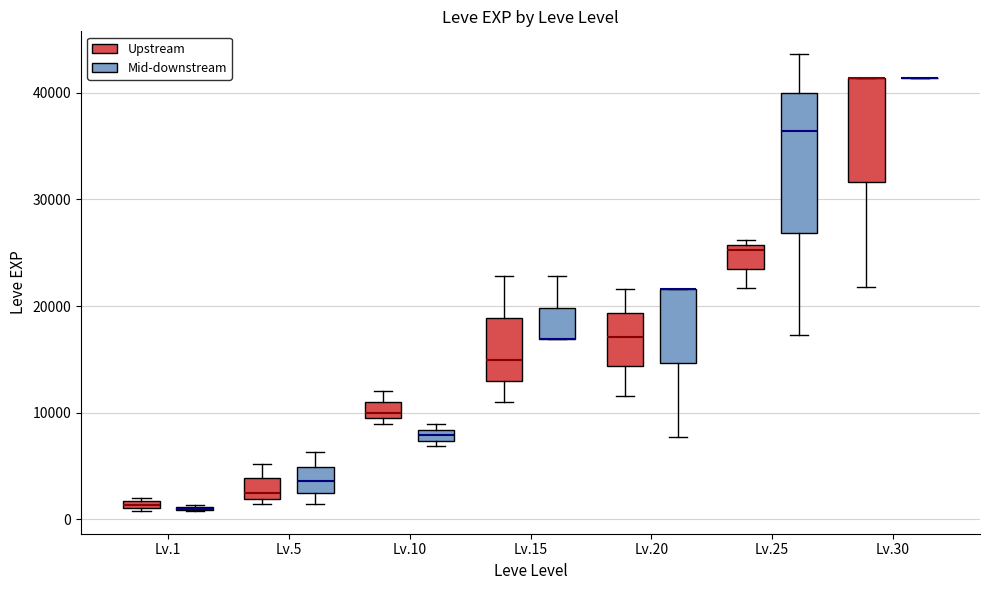

Where does the upper whisker of the box for Lv.15 (Mid-downstream) end on the y-axis? The values are not printed on the chart, so give them approximately, as read against the axis.

23000